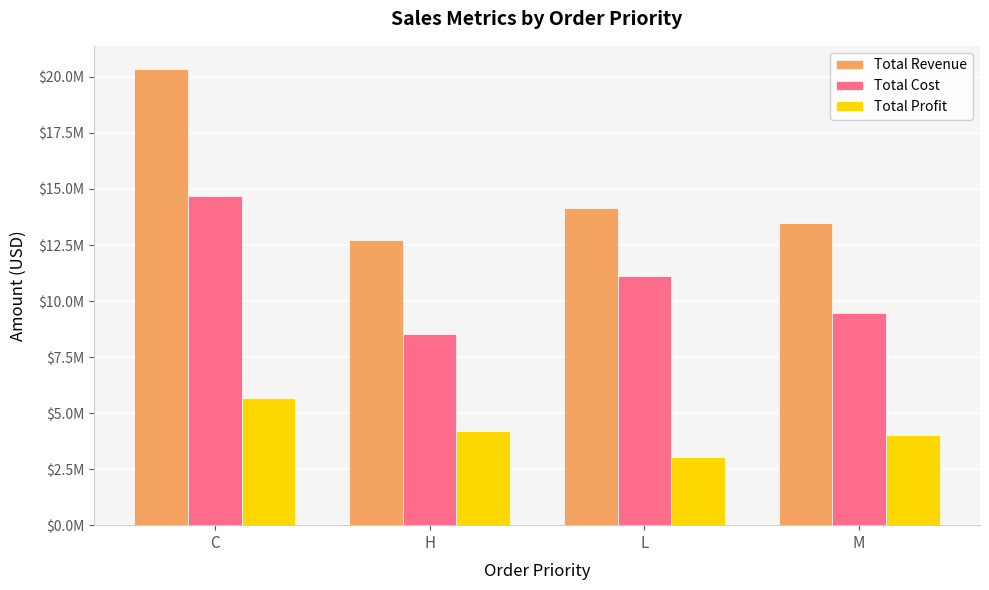

The value of Total Profit at C is 8203387.1. True or false?

False